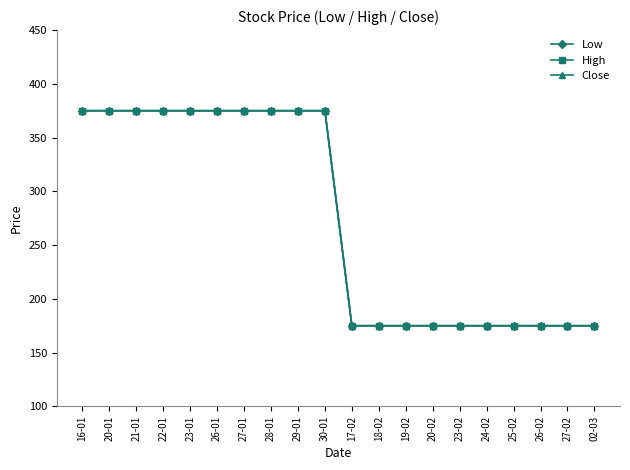

Reading left to right, transcribe all the data shown in this chart.

Low: 375	375	375	375	375	375	375	375	375	375	175	175	175	175	175	175	175	175	175	175
High: 375	375	375	375	375	375	375	375	375	375	175	175	175	175	175	175	175	175	175	175
Close: 375	375	375	375	375	375	375	375	375	375	175	175	175	175	175	175	175	175	175	175